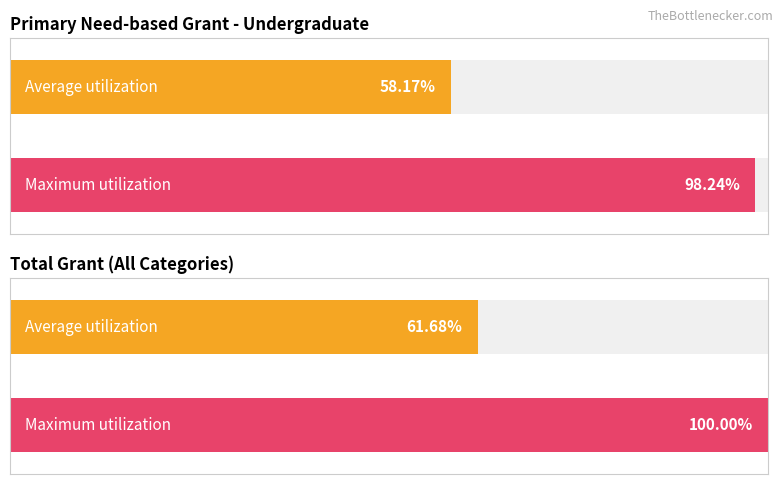

What are all the series names shown in the legend?

Need-based Undergraduate, Total